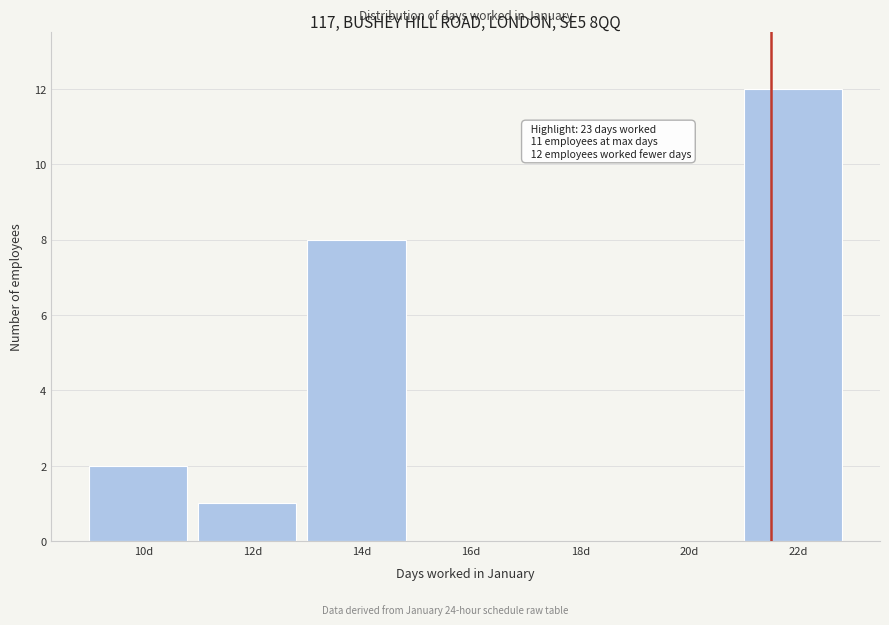

Reading right to left, extract all data points from this chart.

22d=12	20d=0	18d=0	16d=0	14d=8	12d=1	10d=2